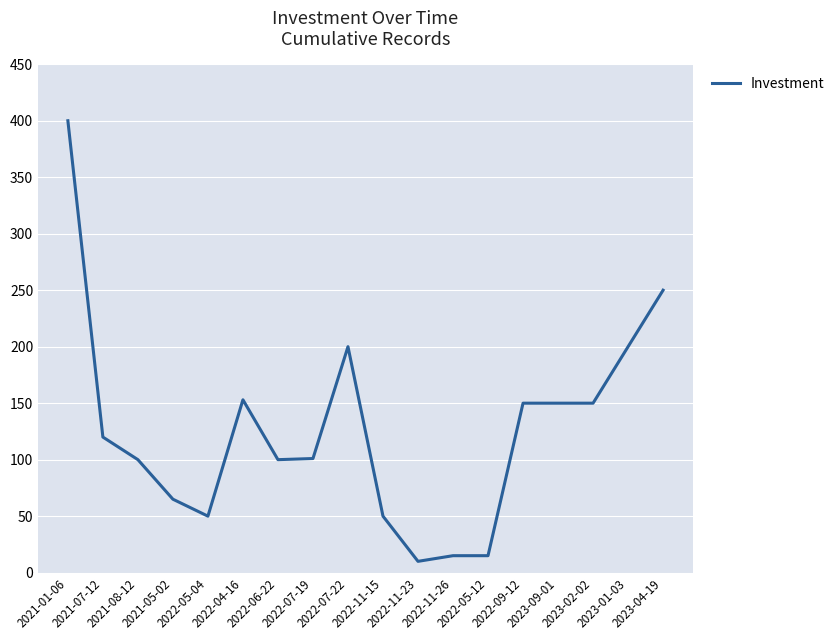

Does the chart display data point markers on the line(s)?

No